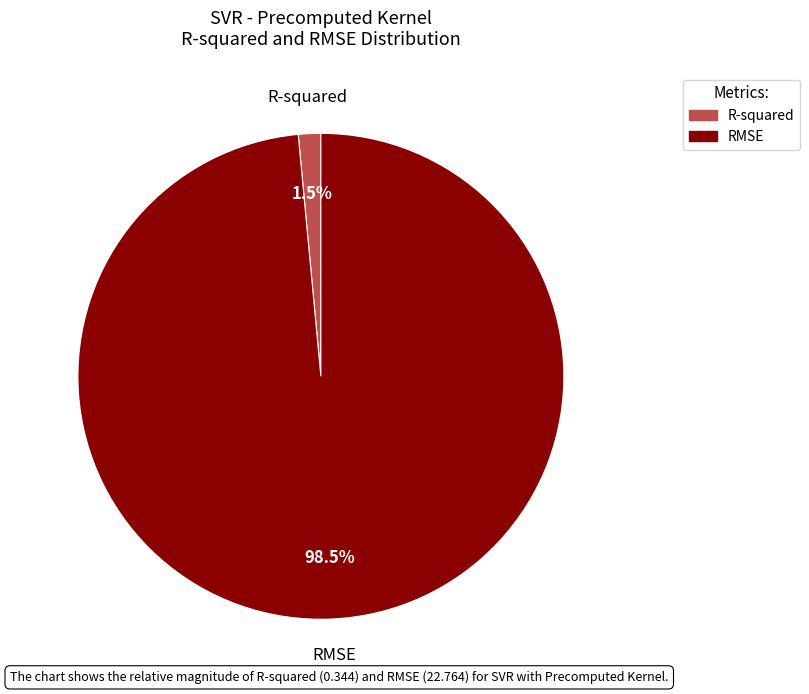

To the nearest percent, what is the difference between the largest and smallest slice percentages?

97%